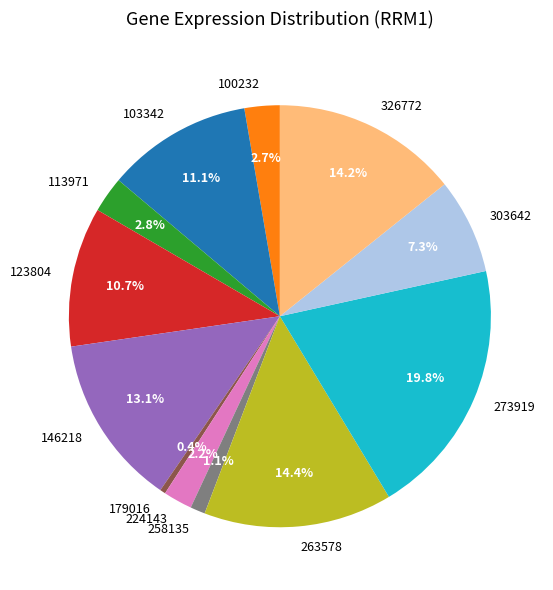

To the nearest percent, what is the average slice percentage?

8%